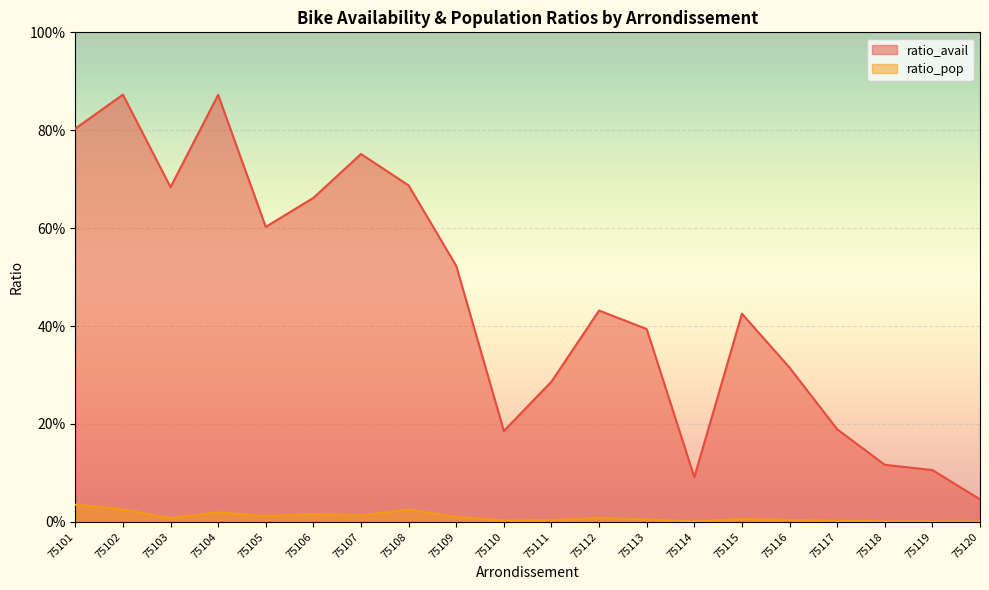

Is the value of ratio_pop at 75117 greater than the value of ratio_avail at 75107?

No